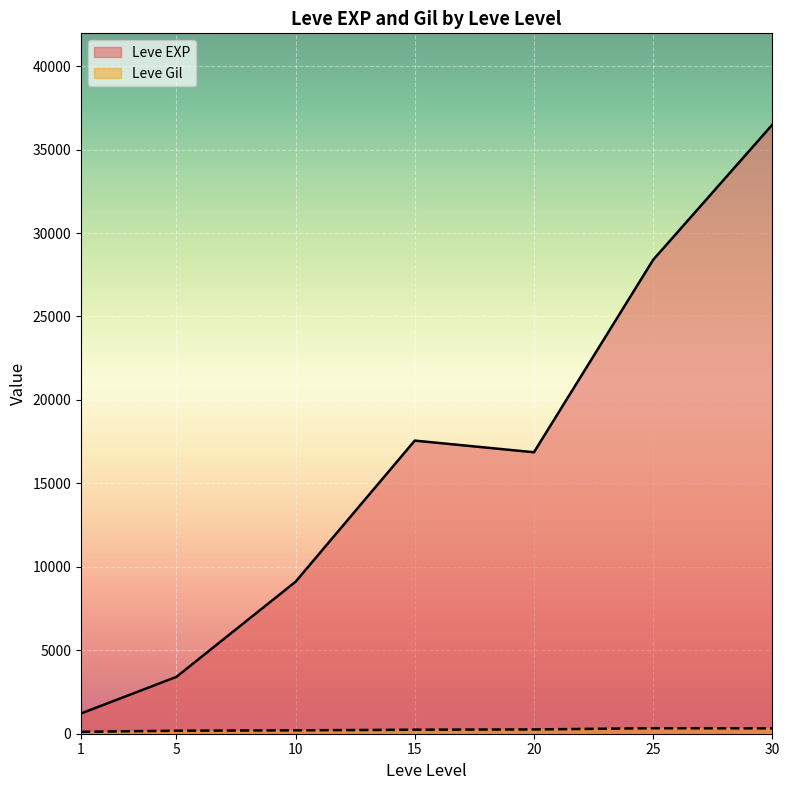

Where is the first local minimum for Leve EXP?

20